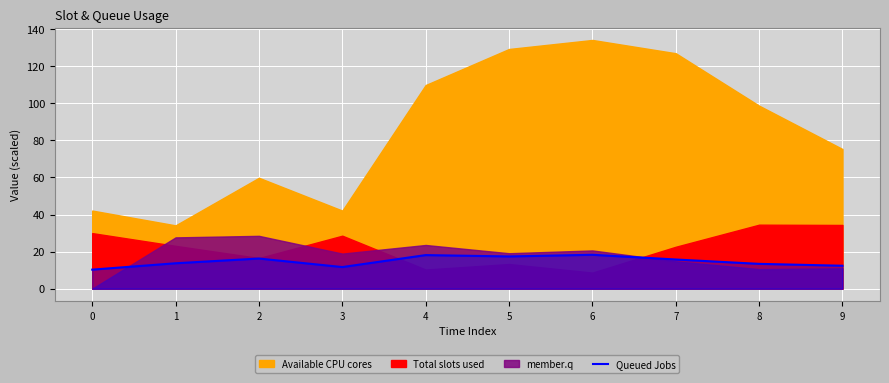

At which category does the data reach its first local valley?

3